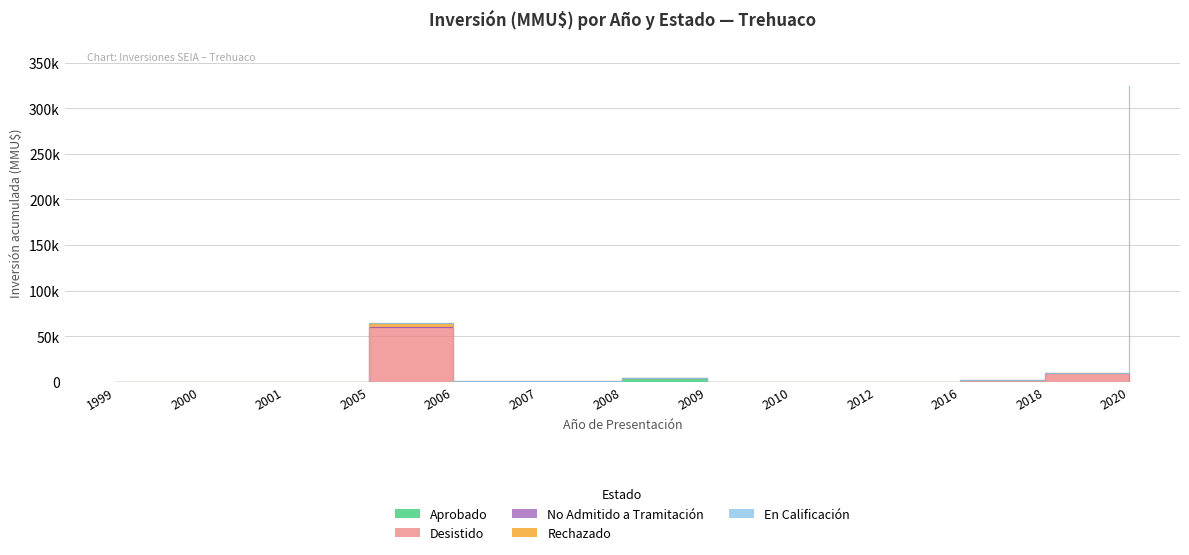

At which label does Desistido reach its peak?

2005